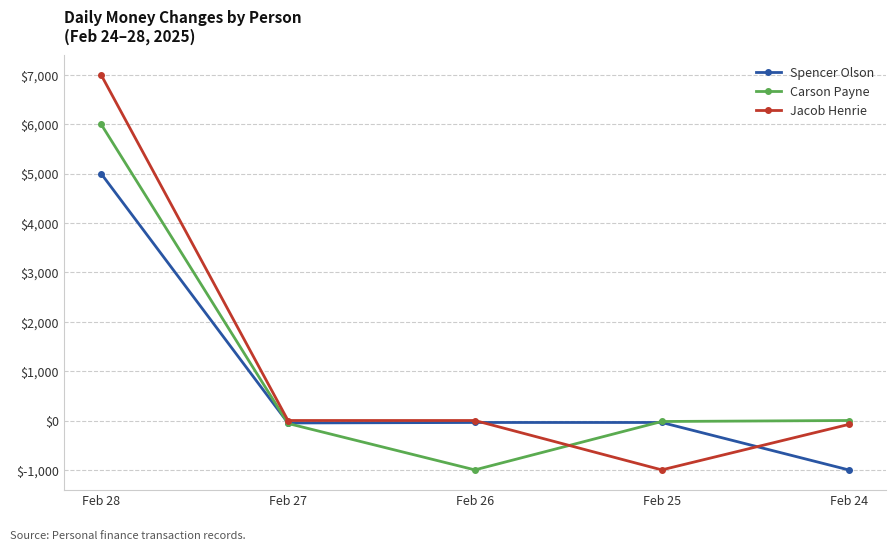

The value of Spencer Olson at Feb 28 is 2937. True or false?

False